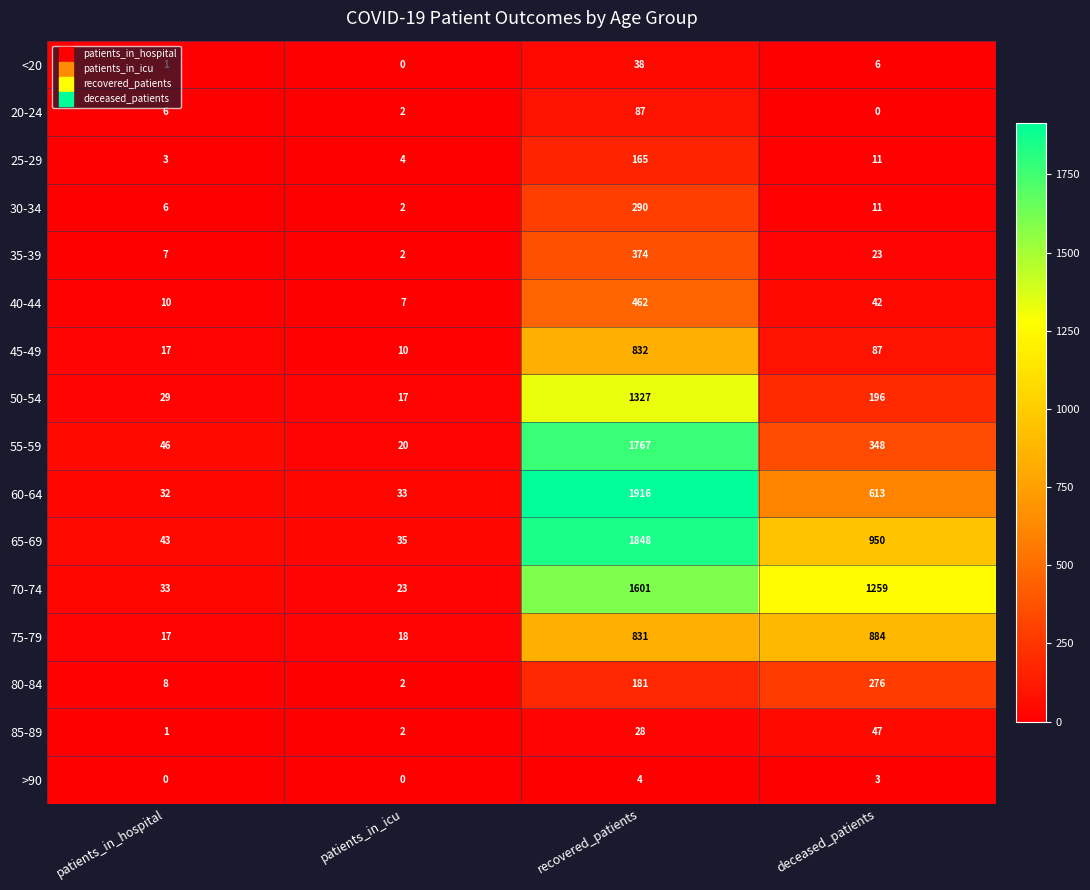

Which series has the largest range (max minus min)?

60-64